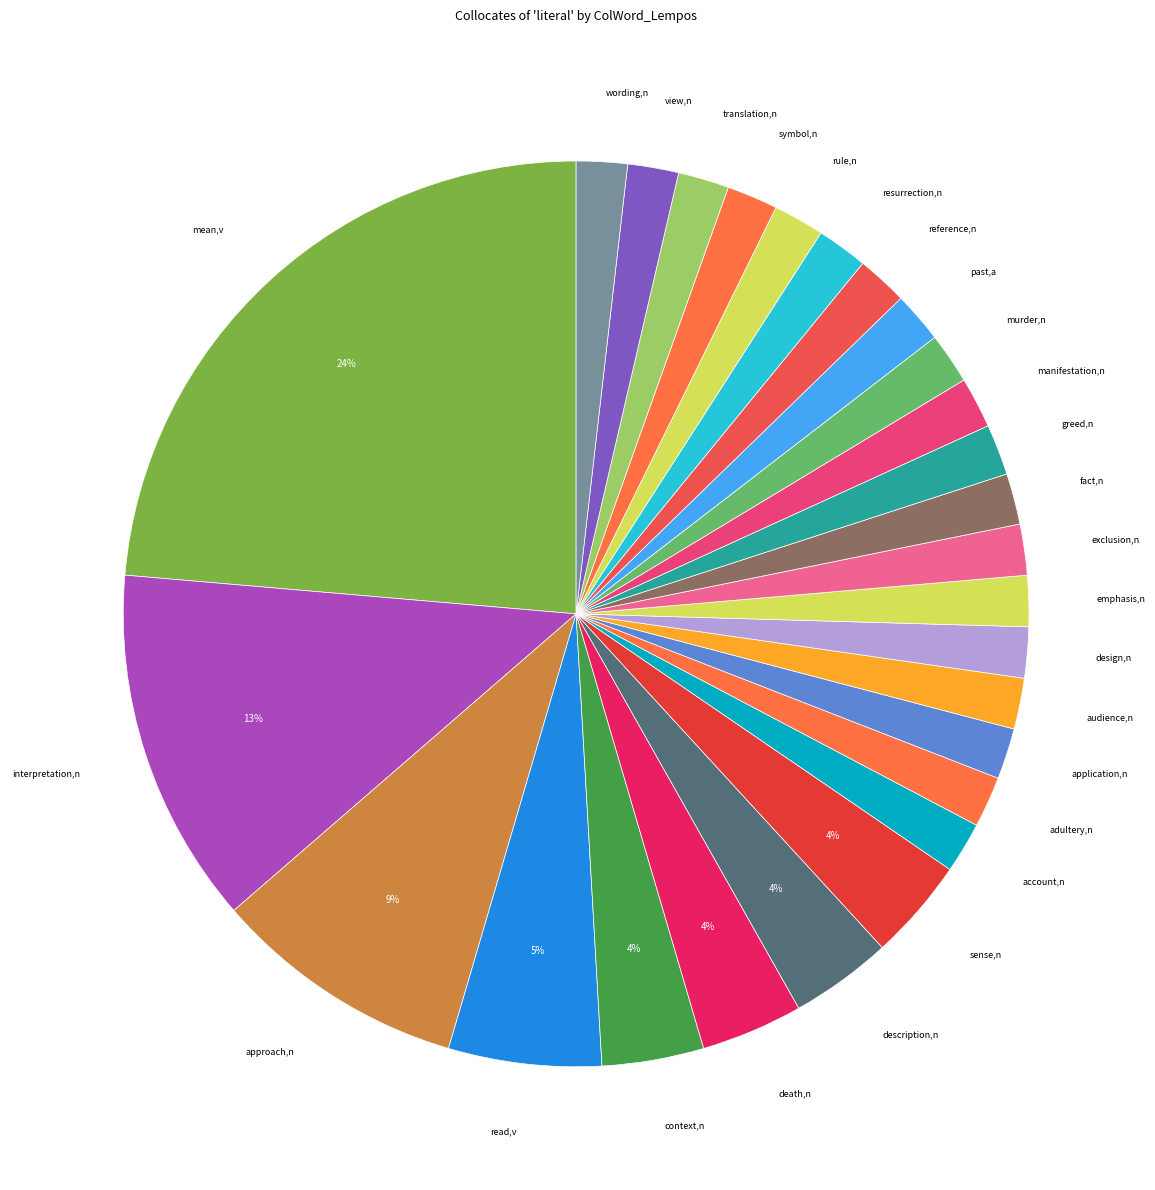

Count the number of slices in the pie.

27